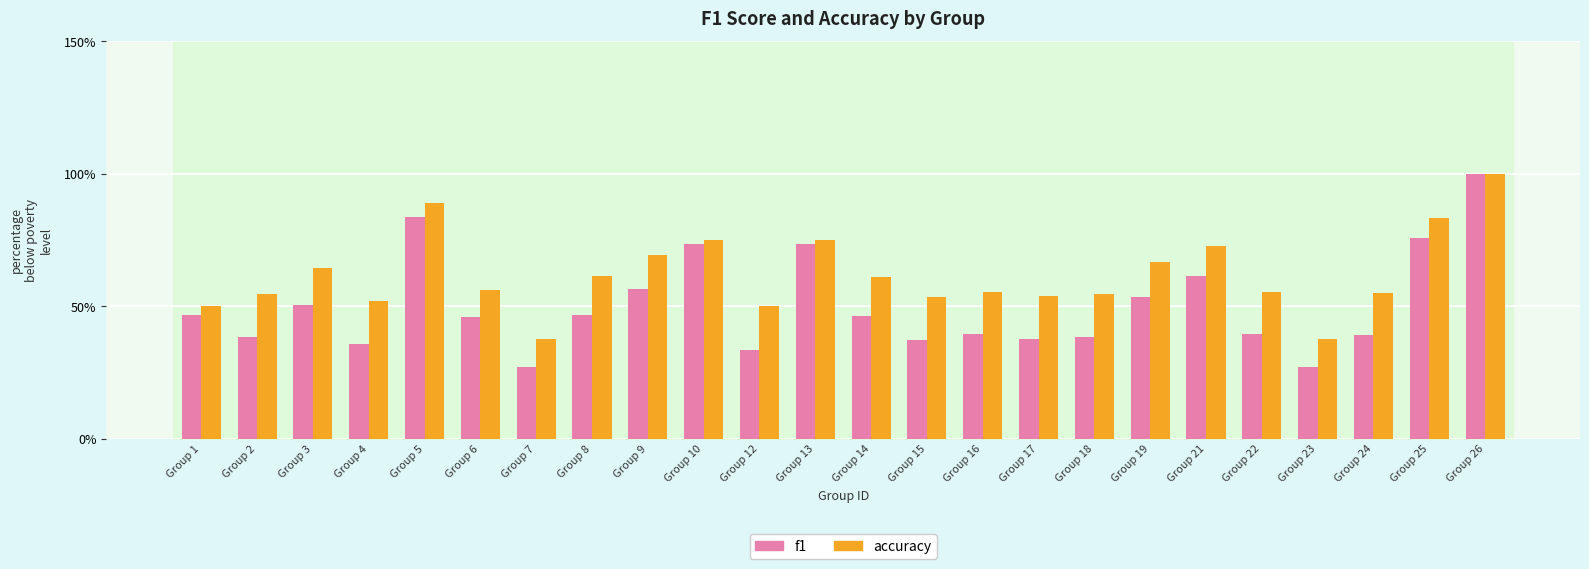

At which category does the chart reach its minimum across all series?

Group 7